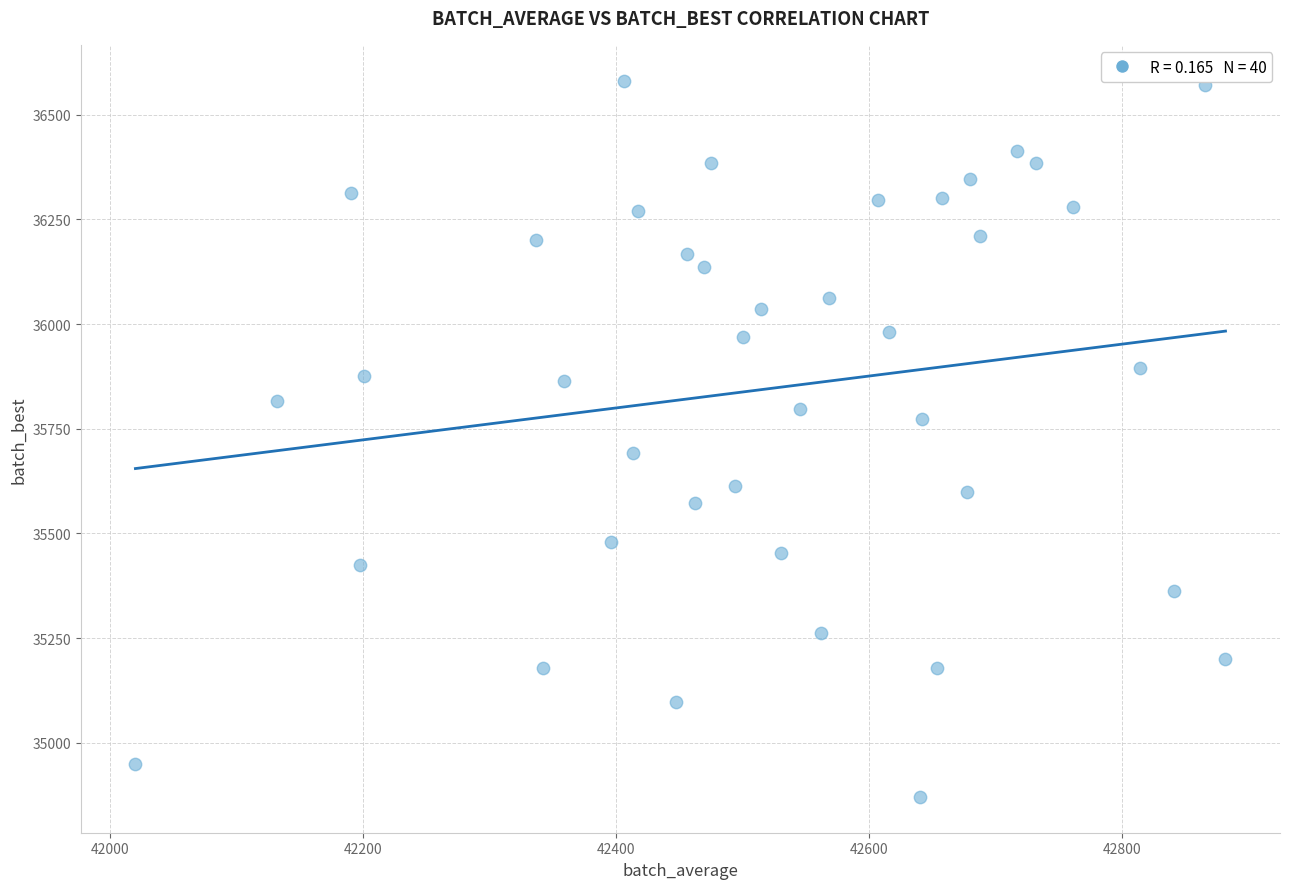

What is the range of X values (max minus min)?

862.4